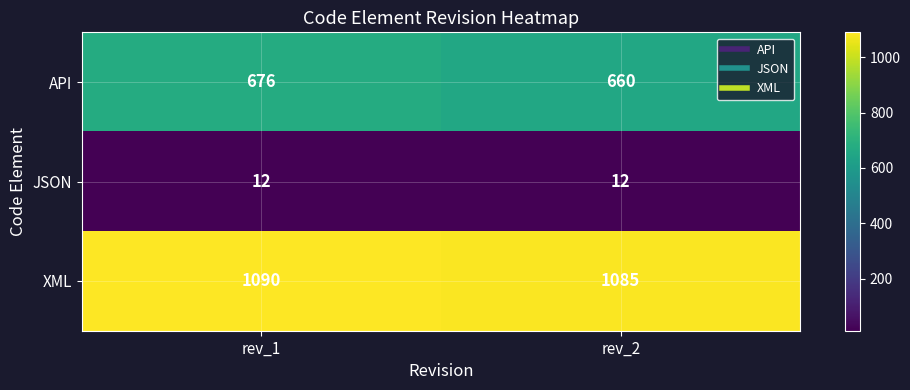

Reading right to left, extract all data points from this chart.

API: 660	676
JSON: 12	12
XML: 1085	1090